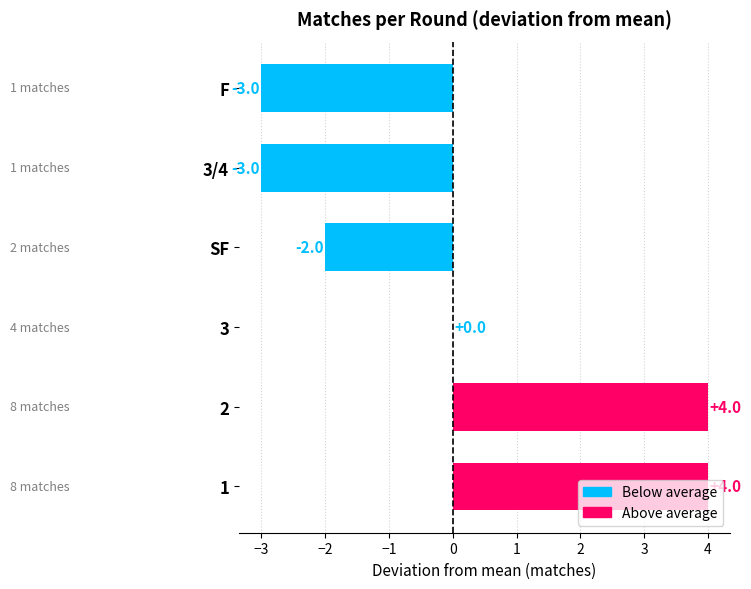

What is the greatest value displayed?

4